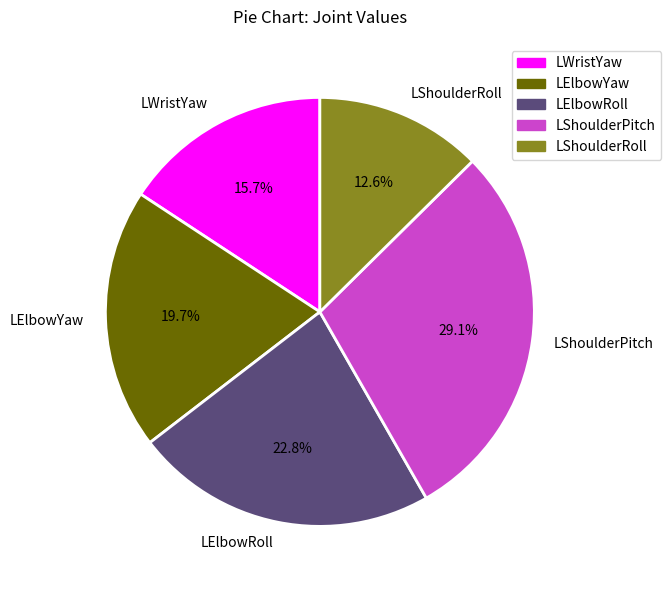

Is LElbowRoll the majority of the pie?

No